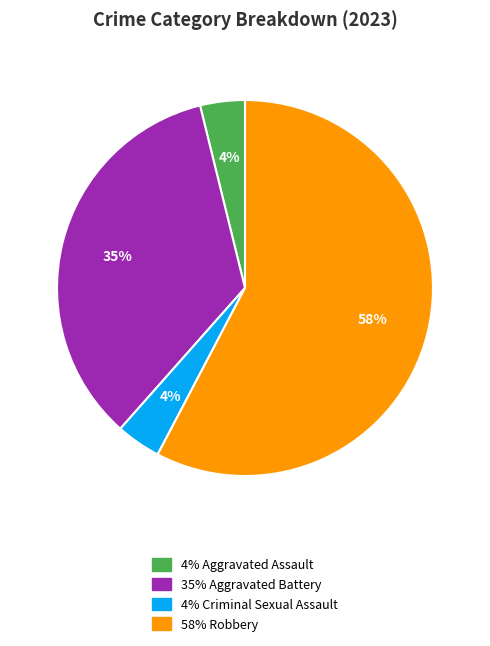

Count the number of slices in the pie.

4